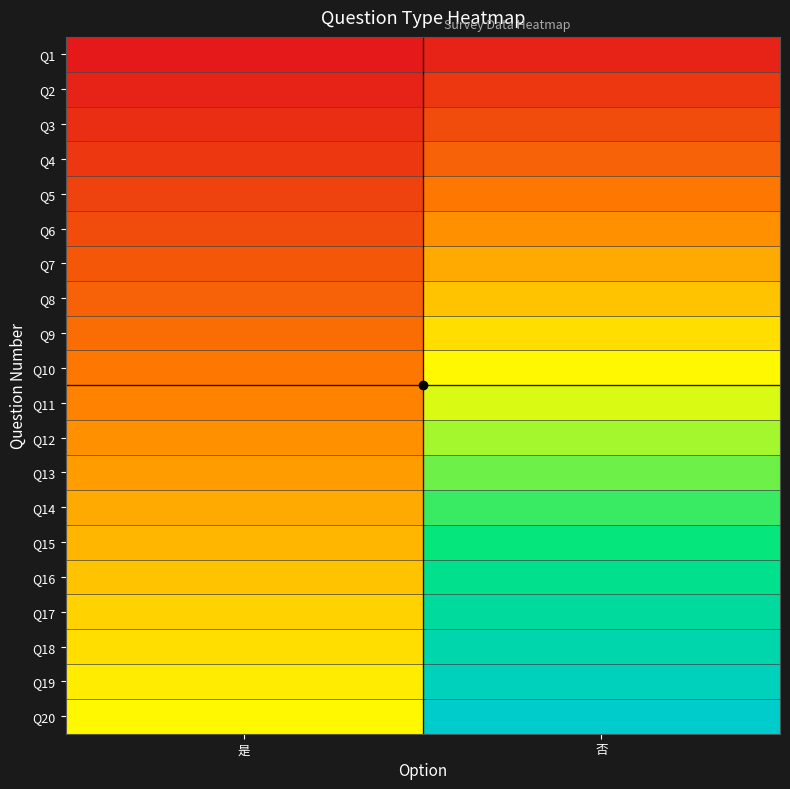

What is the greatest value displayed?

1.0